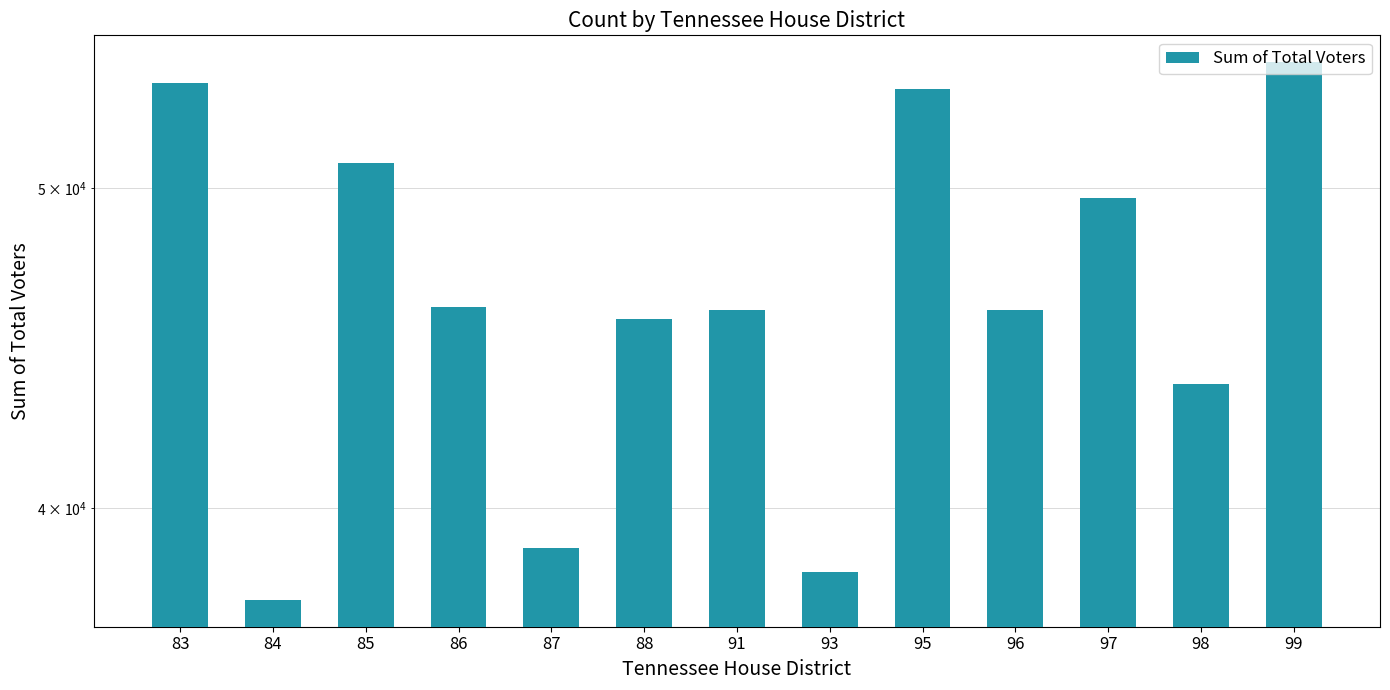

How many categories are shown in the chart?

13